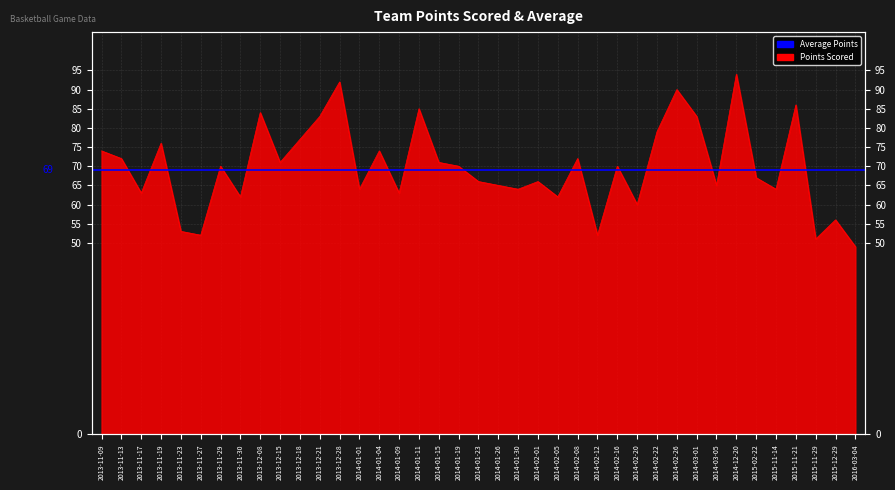

Rank the categories by value from highest to lowest.

2014-12-20, 2013-12-28, 2014-02-26, 2015-11-21, 2014-01-11, 2013-12-08, 2013-12-21, 2014-03-01, 2014-02-22, 2013-12-18, 2013-11-19, 2013-11-09, 2014-01-04, 2013-11-13, 2014-02-08, 2013-12-15, 2014-01-15, 2013-11-29, 2014-01-19, 2014-02-16, 2015-02-22, 2014-01-23, 2014-02-01, 2014-01-26, 2014-03-05, 2014-01-01, 2014-01-30, 2015-11-14, 2013-11-17, 2014-01-09, 2013-11-30, 2014-02-05, 2014-02-20, 2015-12-29, 2013-11-23, 2013-11-27, 2014-02-12, 2015-11-29, 2016-03-04